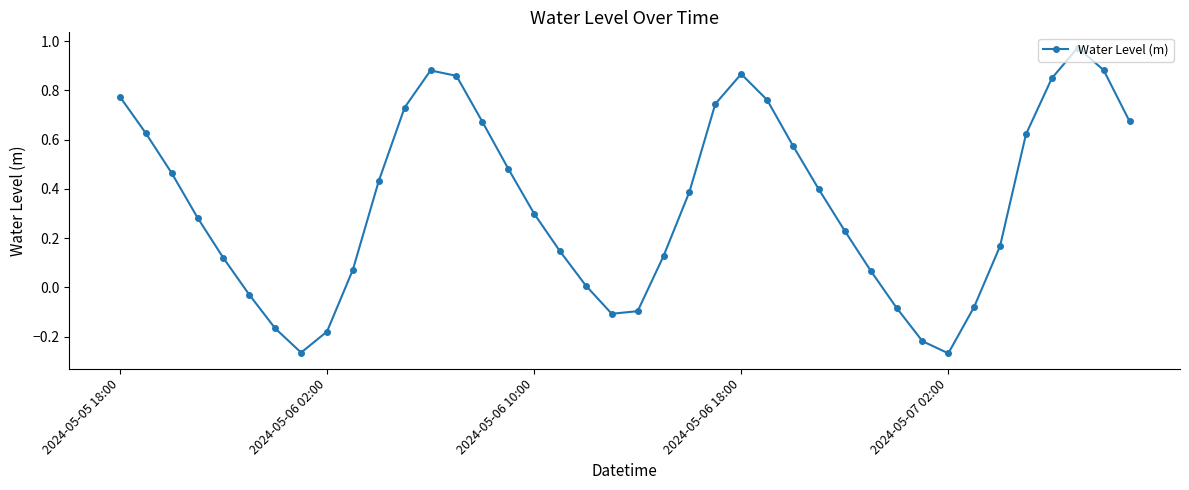

How many points are higher than both their immediate neighbors (excluding endpoints)?

3